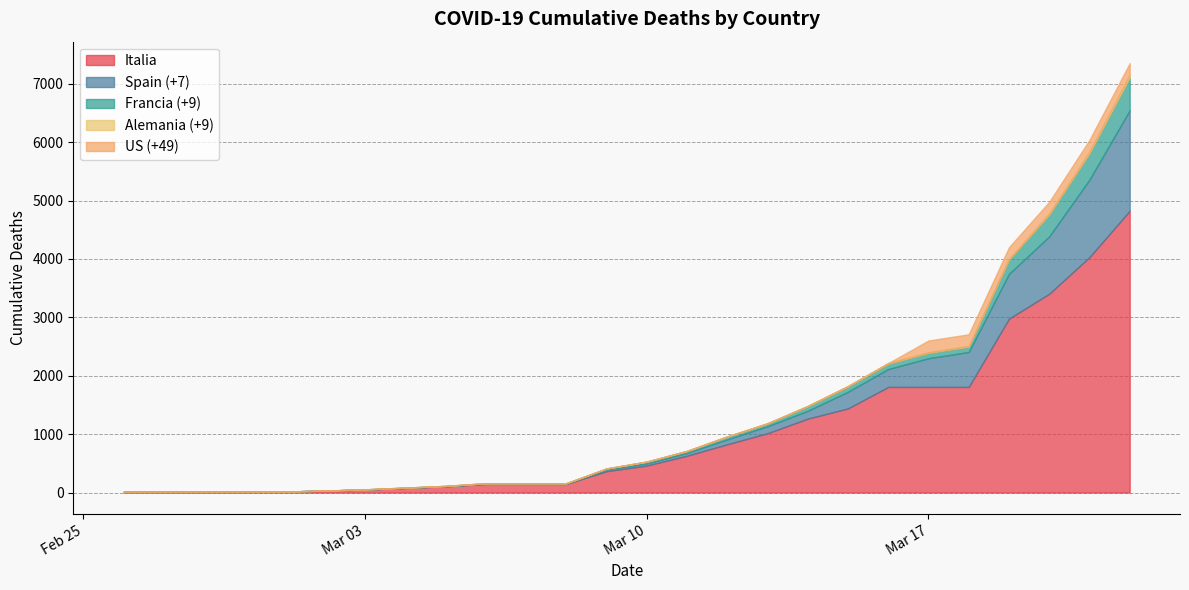

True or false: Spain (+7) has more than 0 interior local peaks.

False